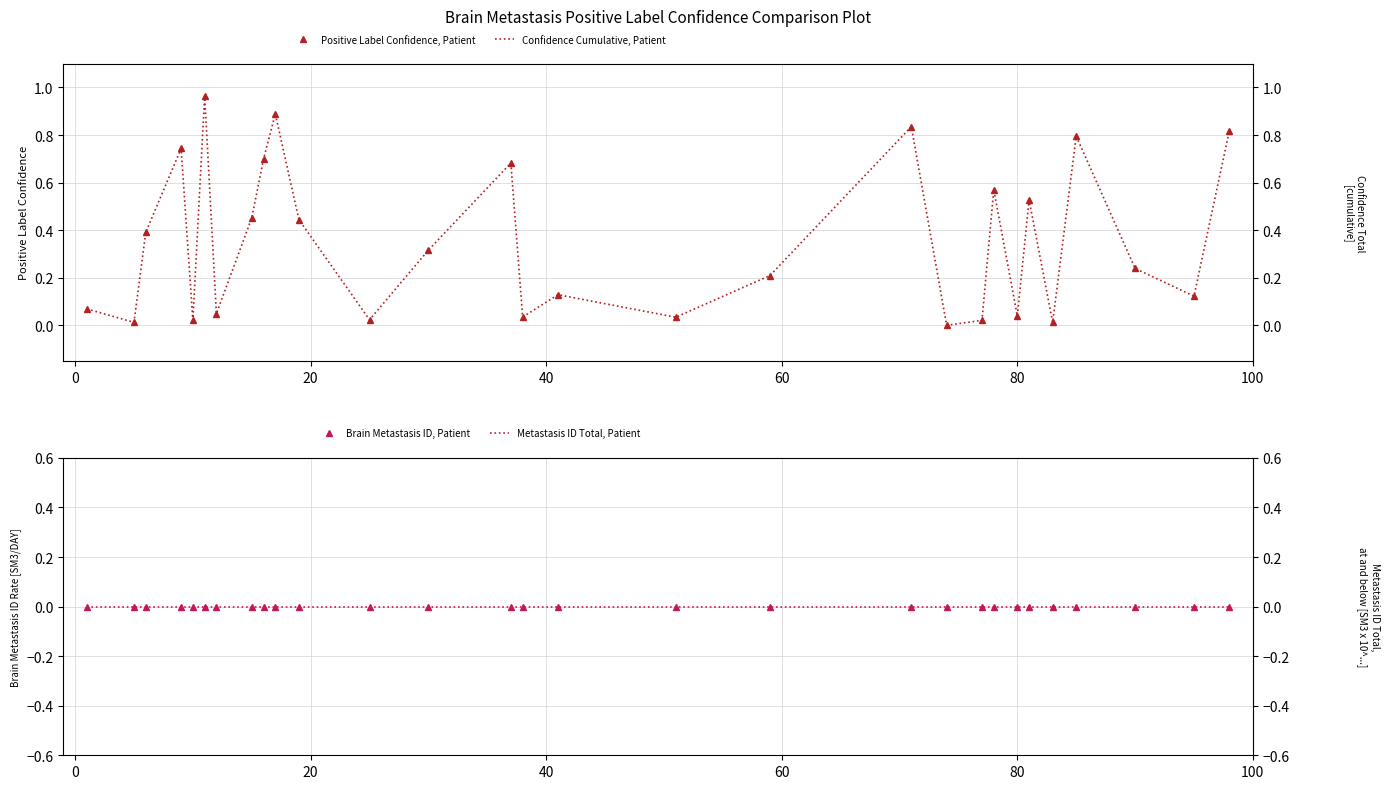

List the labels in order of Brain Metastasis ID, Patient value, smallest first.

−20, 0, 20, 40, 60, 80, 100, 7, 8, 9, 10, 11, 12, 13, 14, 15, 16, 17, 18, 19, 20, 21, 22, 23, 24, 25, 26, 27, 28